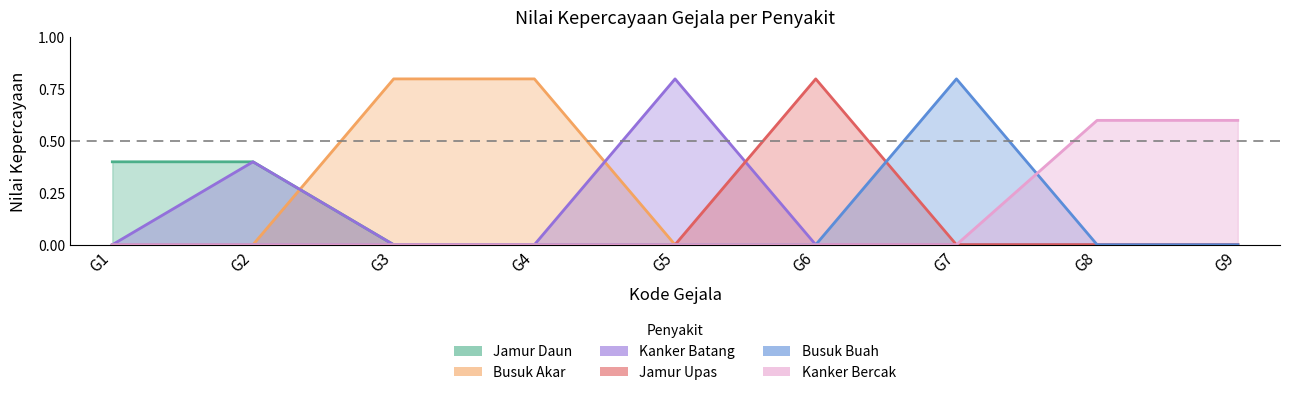

Between G2 and G4, which series saw the biggest shift?

Busuk Akar